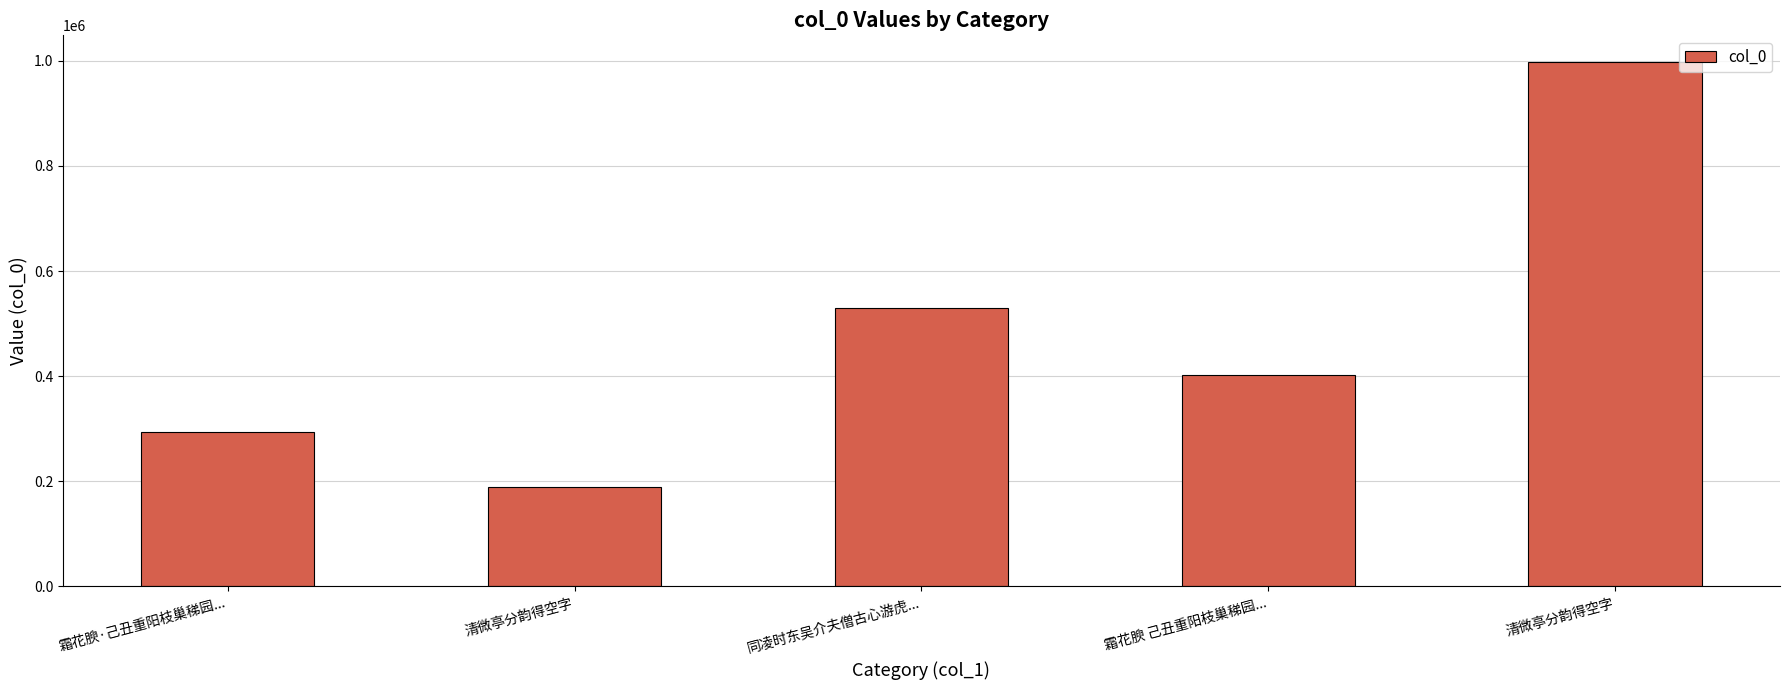

What is the minimum value shown in the chart?

188668